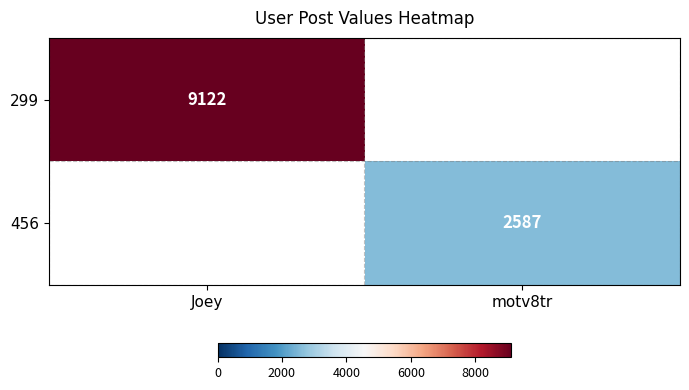

Is it true that 299 equals 16071 at Joey?

False